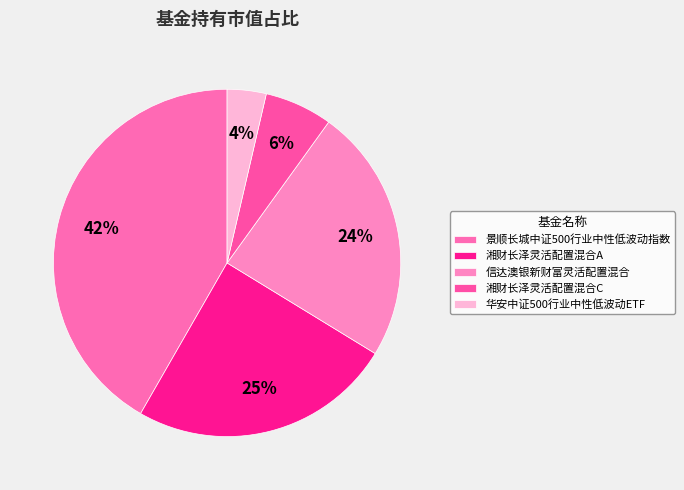

To the nearest percent, what is the average slice percentage?

20%